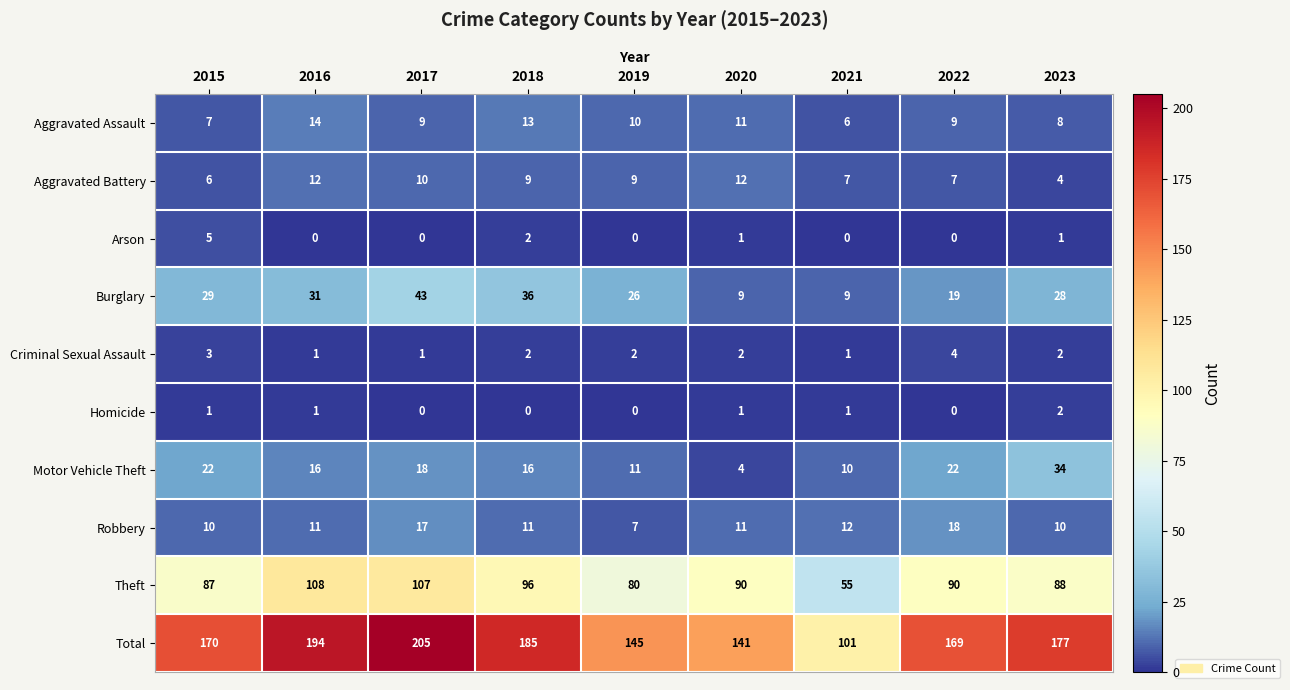

What is the difference between the Total values at 2019 and 2017?

60